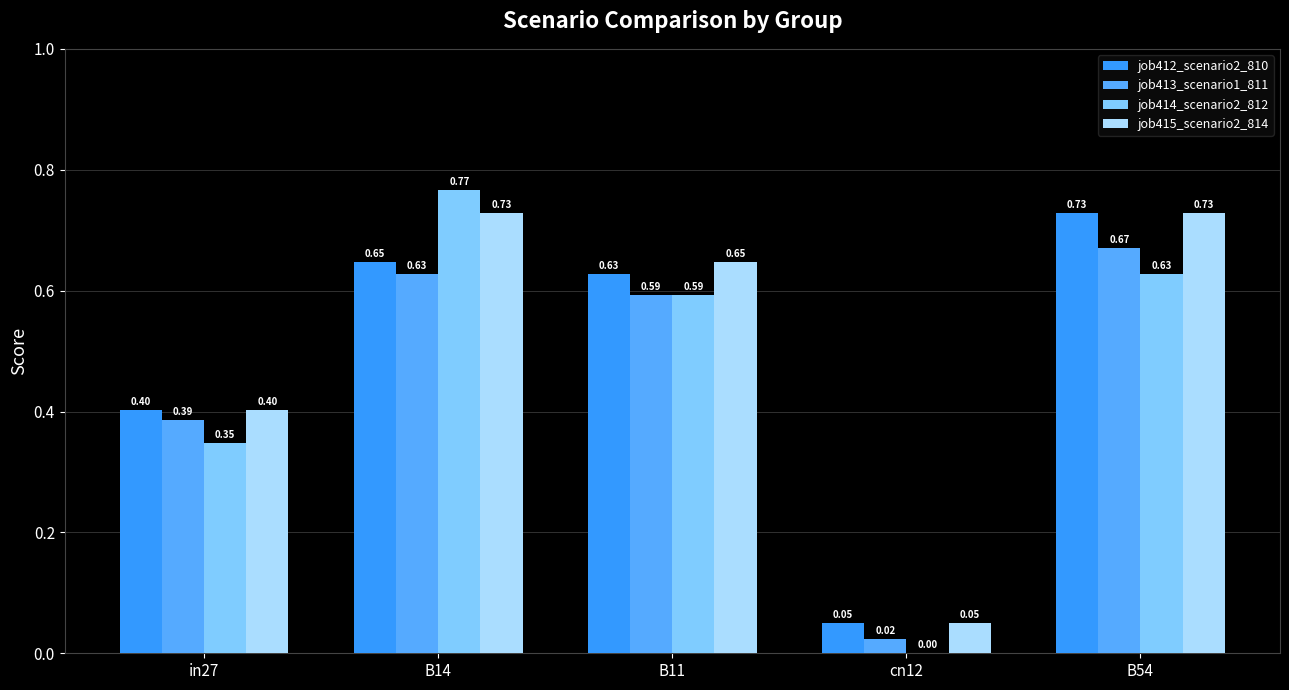

How many distinct data groups are displayed?

4